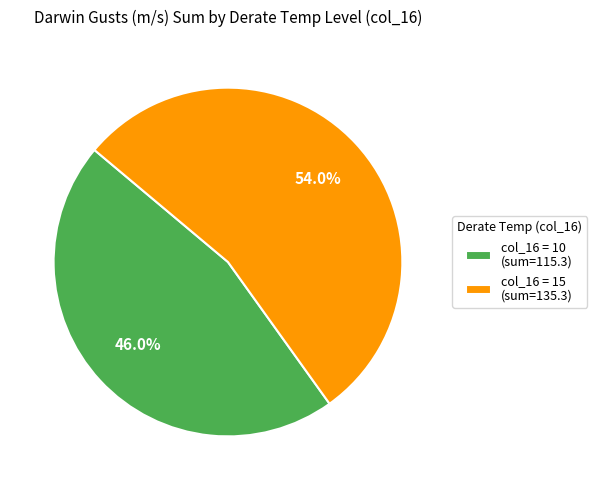

What is the ratio of the value at col_16 = 15 (sum=135.3) to the value at col_16 = 10 (sum=115.3)?

1.2